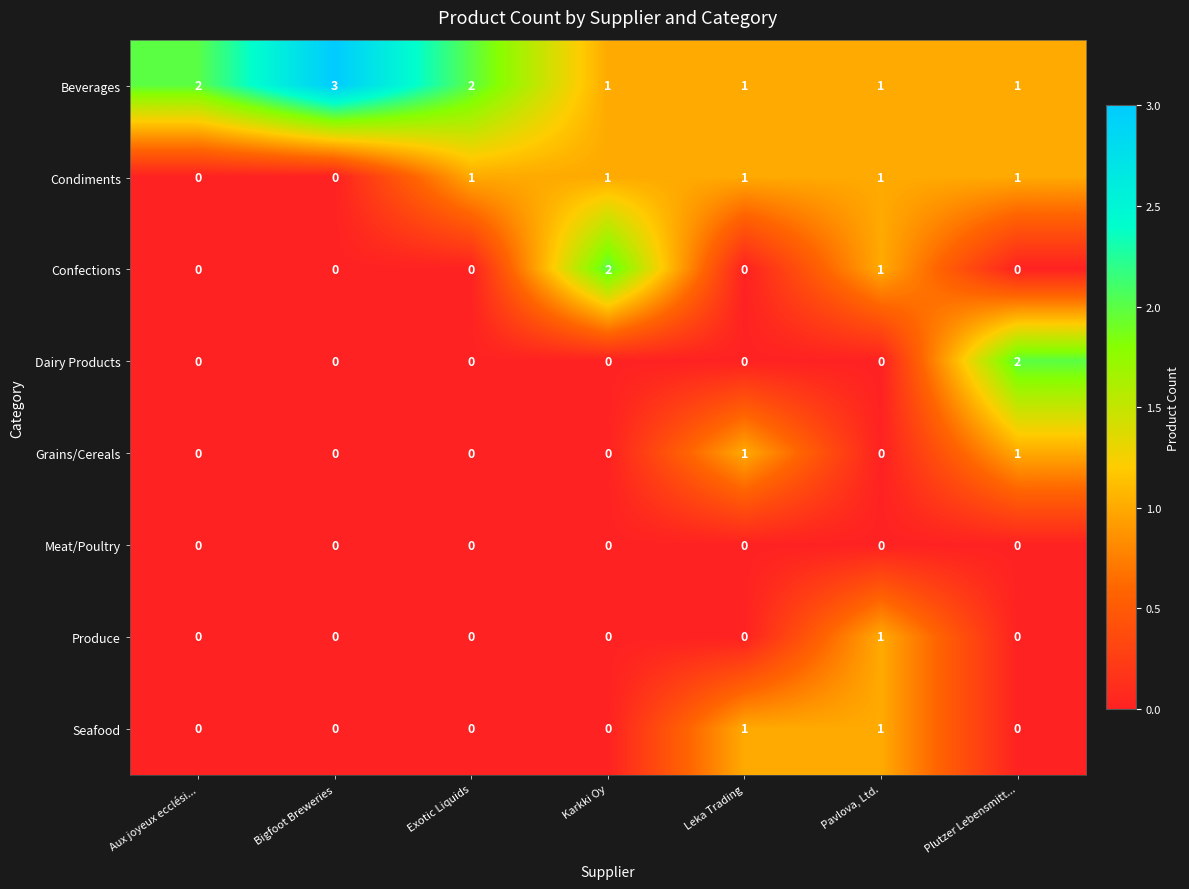

Which series changed the most between Aux joyeux ecclési... and Plutzer Lebensmitt...?

Dairy Products